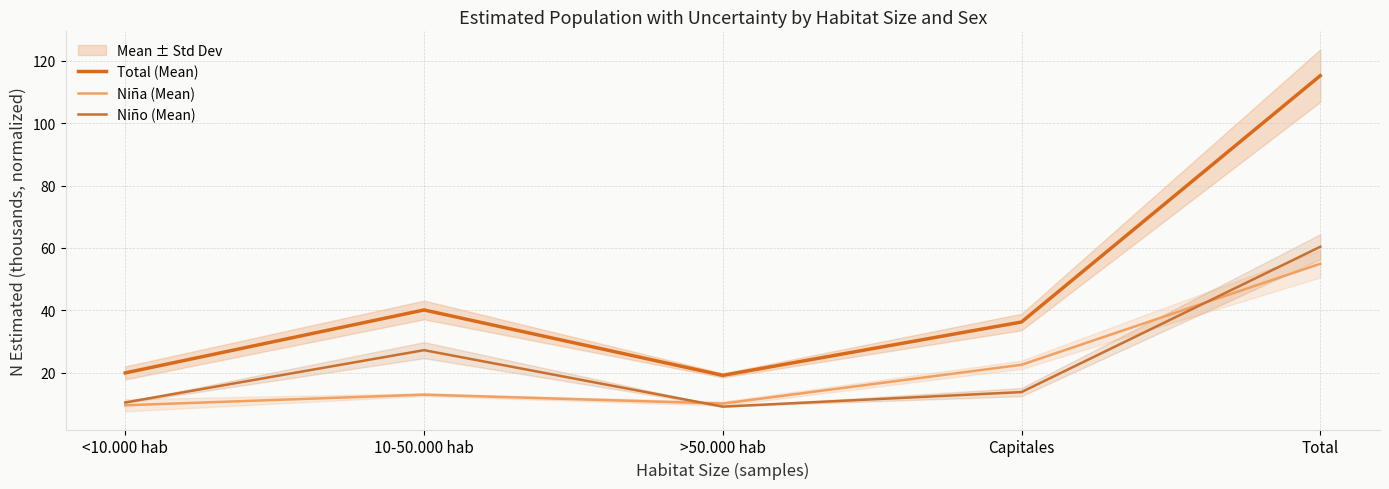

How many interior local peaks does the Total (Mean) series have?

1